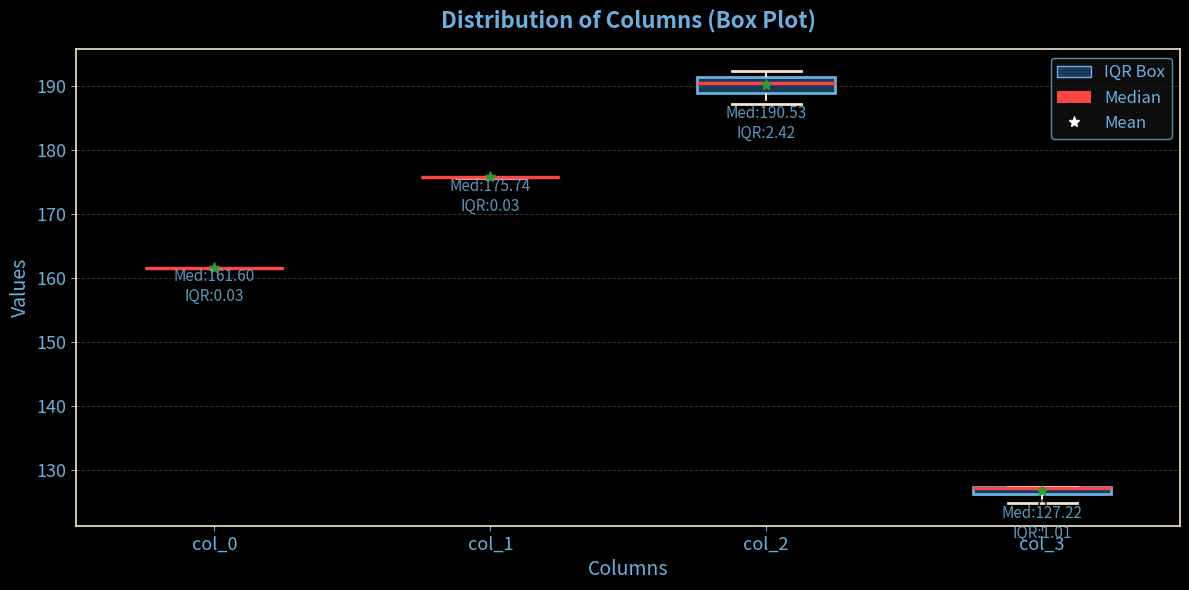

Comparing the boxes themselves (not the whiskers), which one is the tallest?

col_2